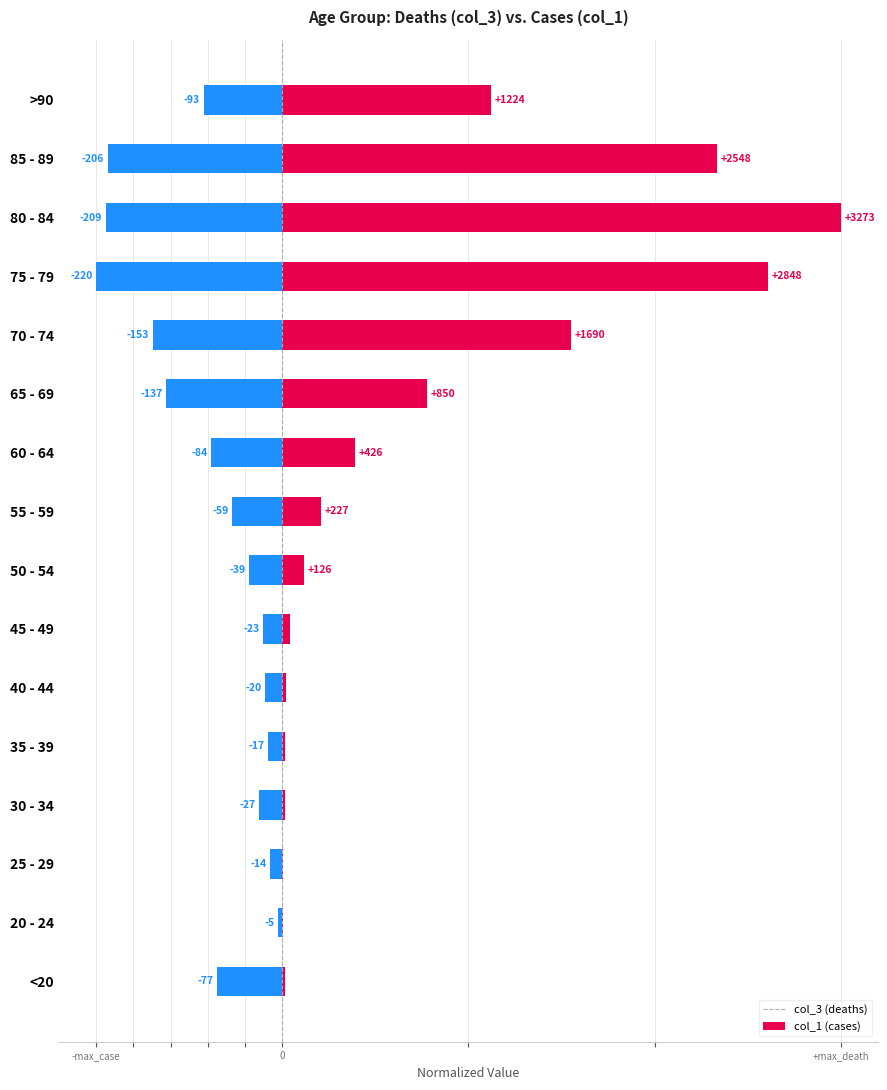

Between 60 - 64 and >90, which series saw the biggest shift?

col_3